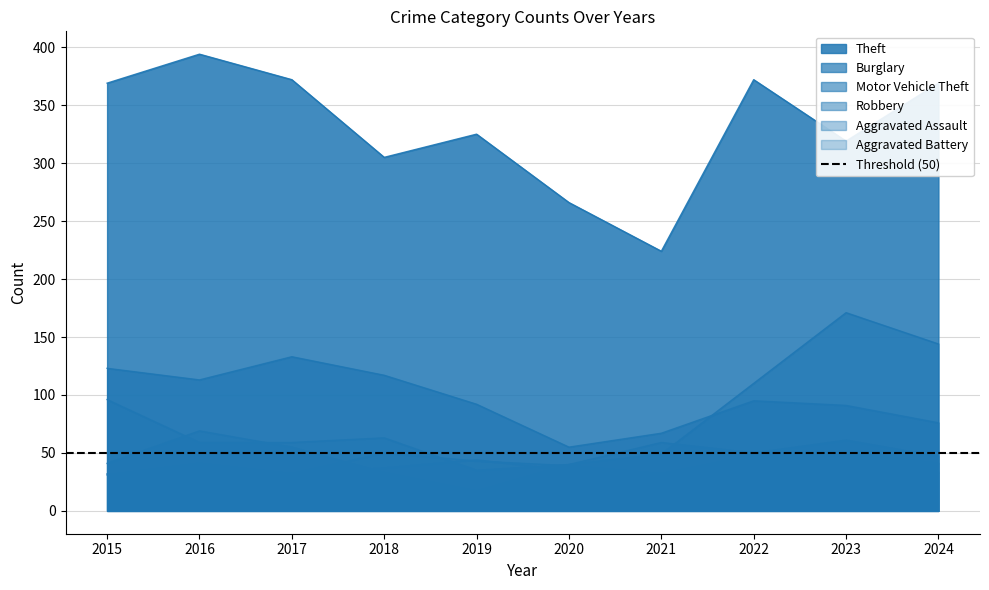

Does the chart have visible grid lines?

Yes